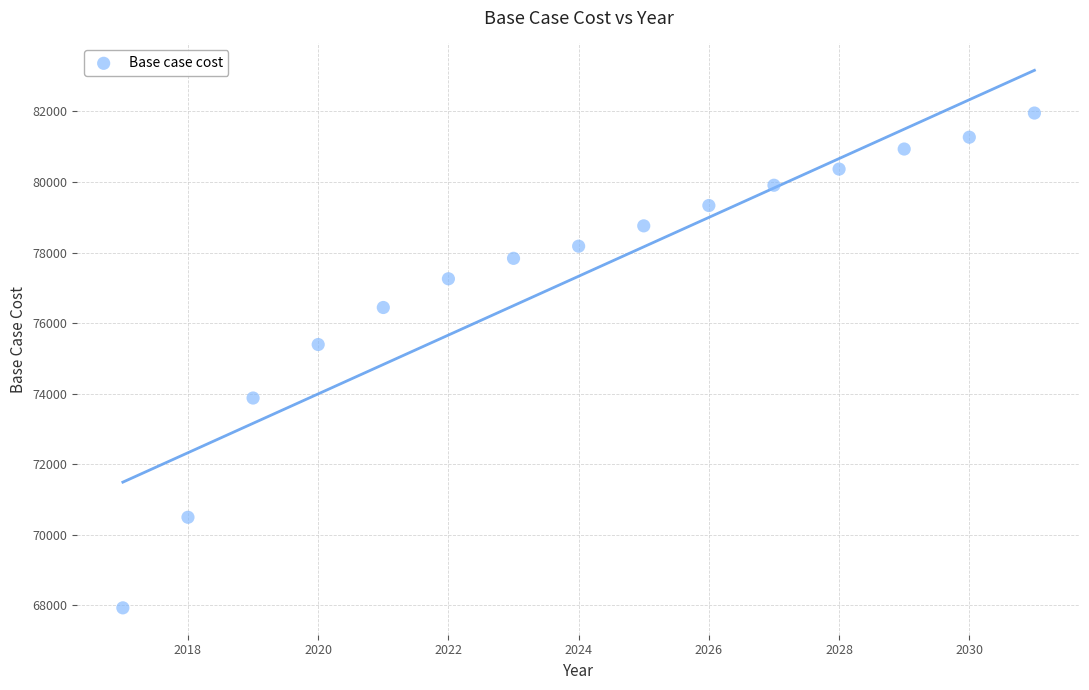

What is the range of Y values (max minus min)?

14019.6